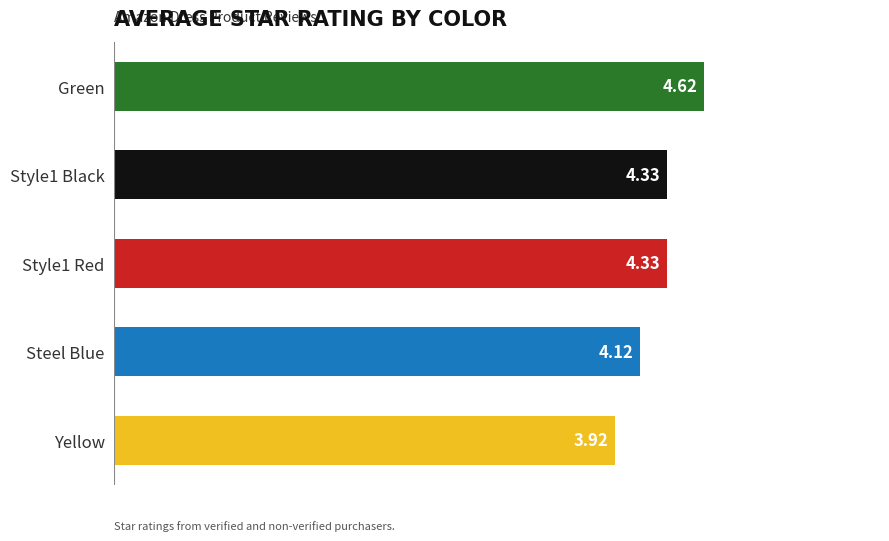

What is the difference between the values at Style1 Red and Green?

0.3